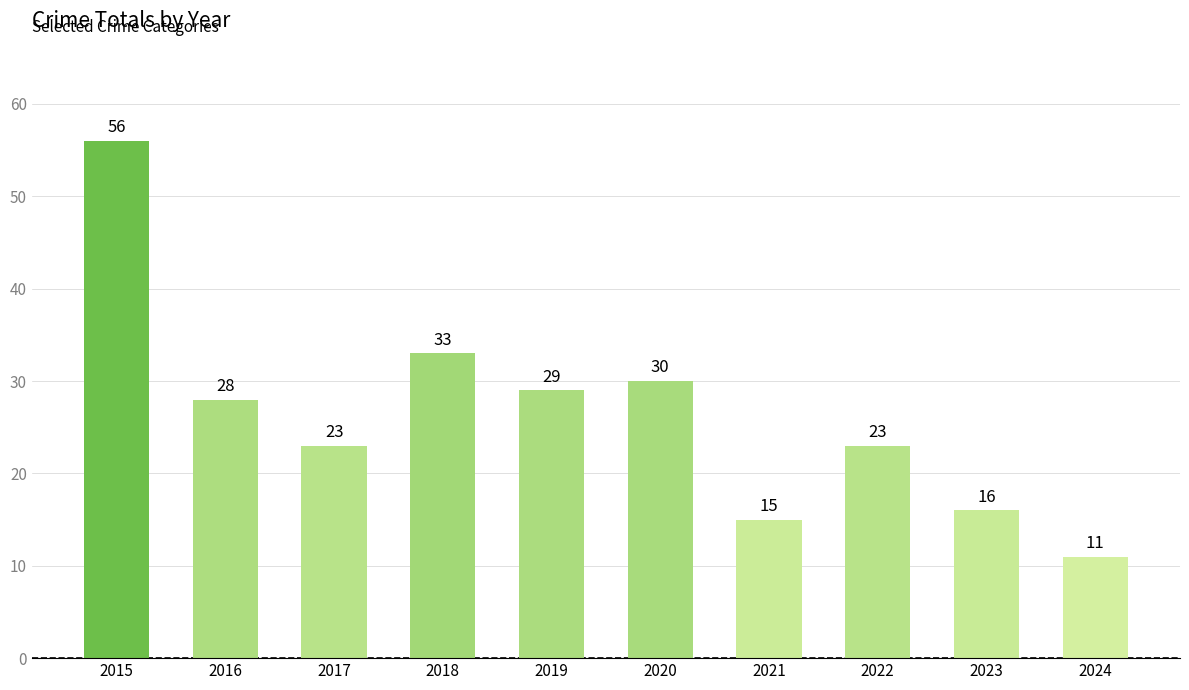

What is the sum of the values at 2022 and 2023?

39